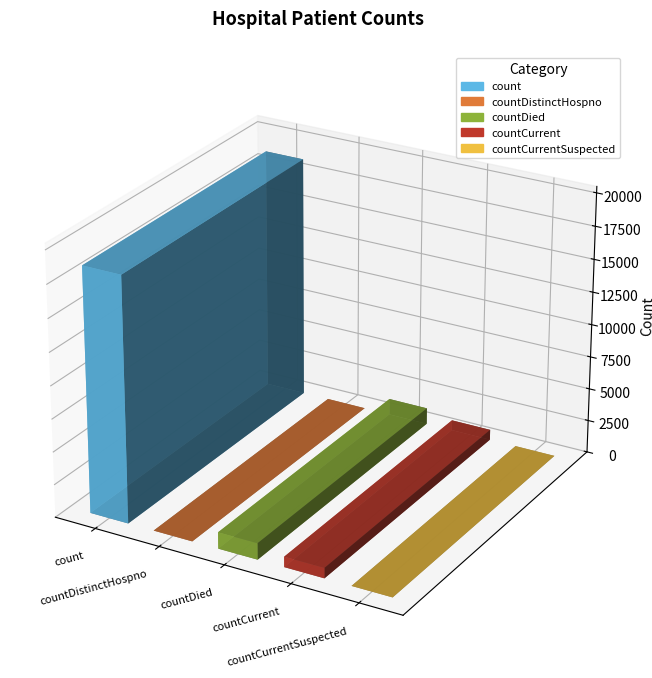

List the labels in order of value, smallest first.

countDistinctHospno, countCurrentSuspected, countCurrent, countDied, count